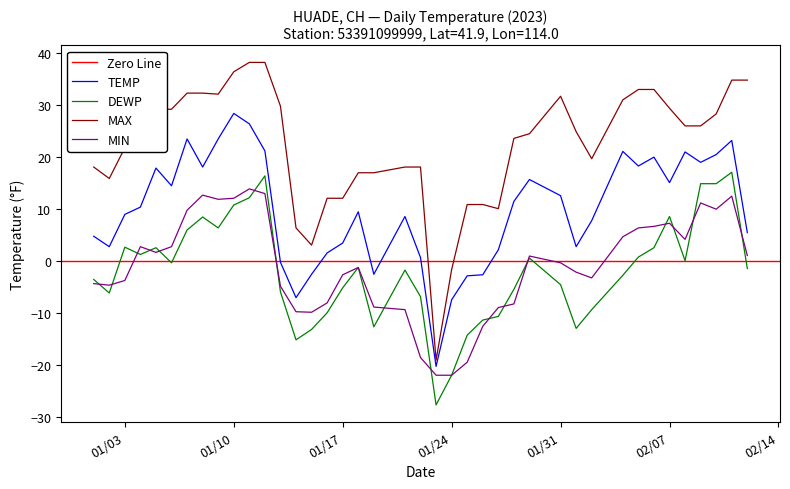

What is the smallest value displayed?

-27.7